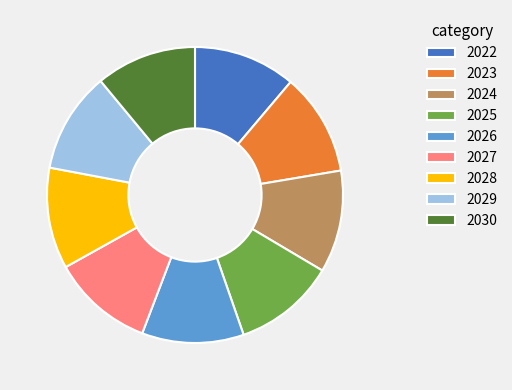

Do 2023 and 2025 together represent more than half of the pie?

No